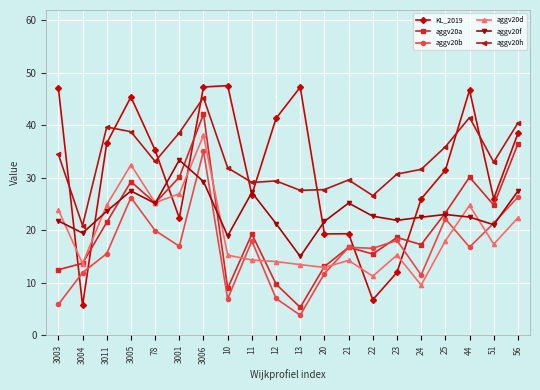

Is it true that aggv20a equals 42.2 at 3006?

True